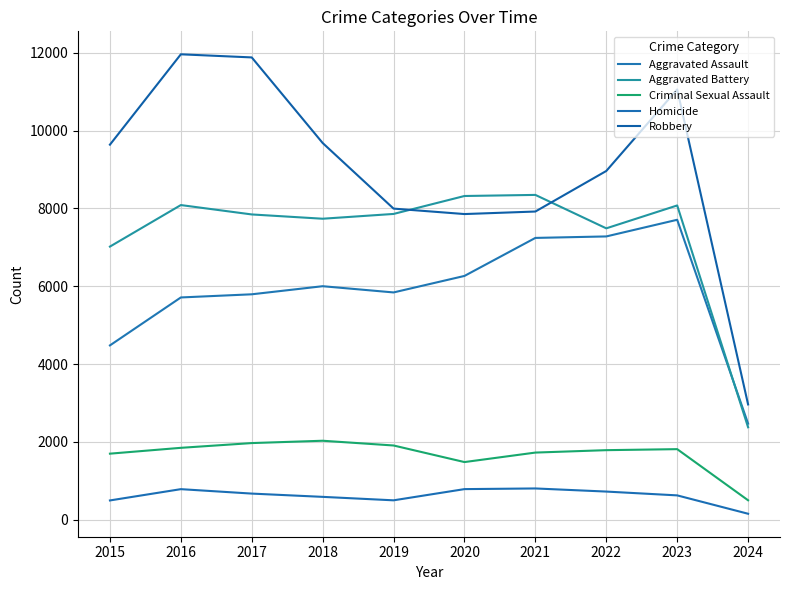

Between 2015 and 2023, which series saw the biggest shift?

Aggravated Assault